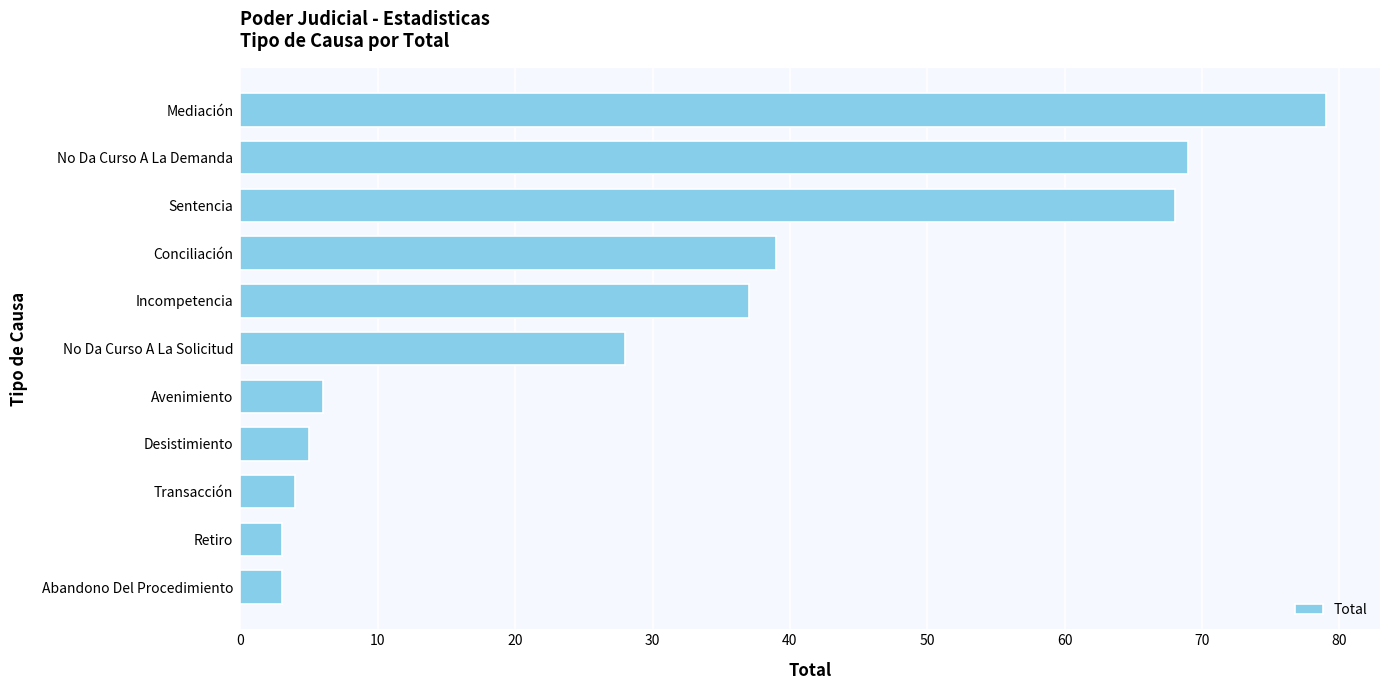

What is the difference between the maximum and second lowest values?

76